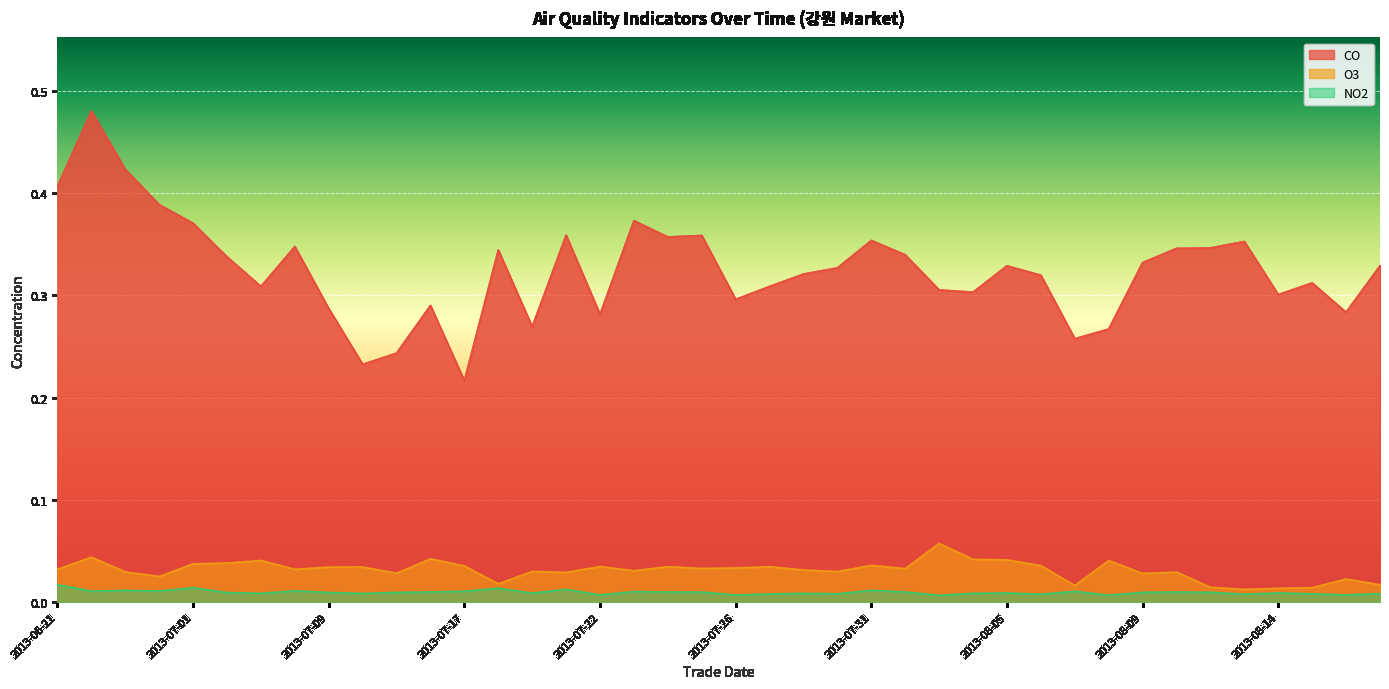

Which category has the highest value in the CO series?

2013-06-24